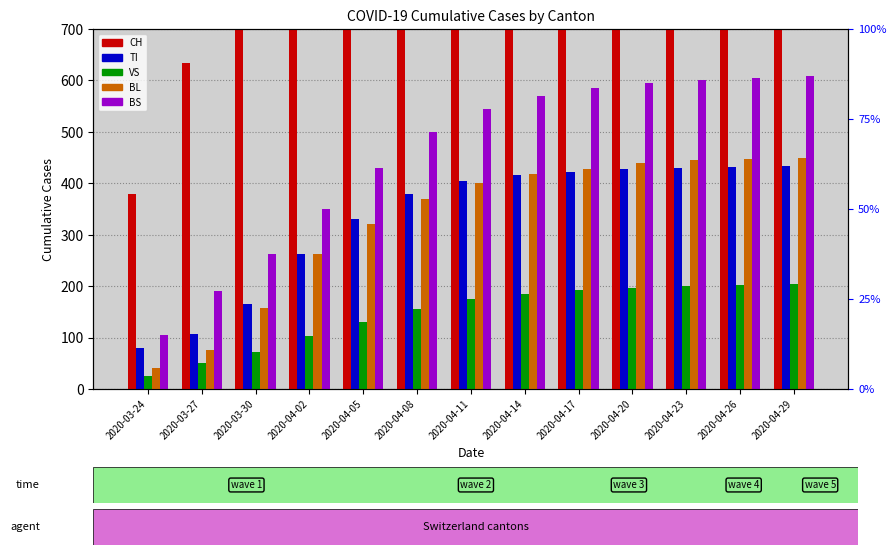

What is the value of the TI bar at the 12th from the left?

432